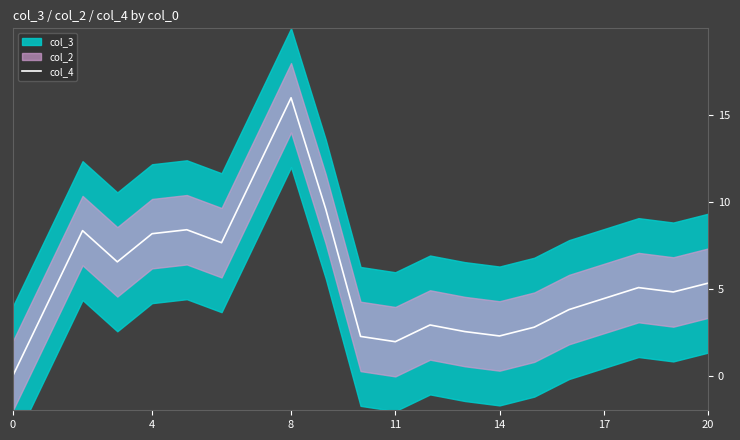

What is the highest value of the col_4 series?

16.0